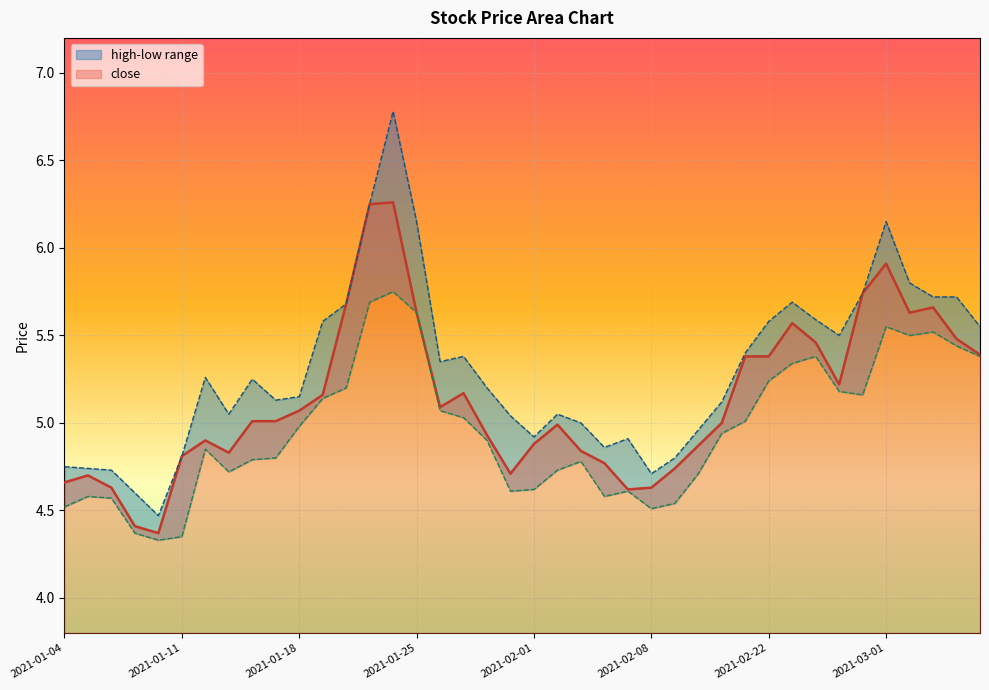

At which category is the sum across all series the highest?

2021-01-22